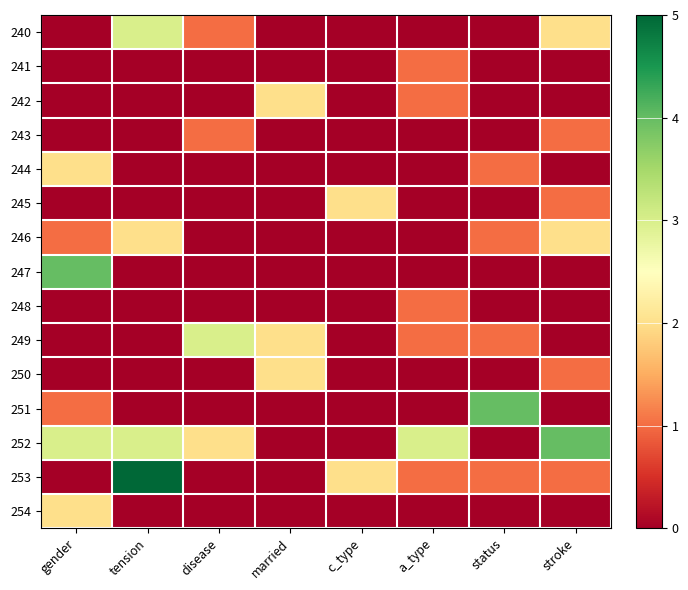

At gender, list the series in order from smallest to largest.

240, 241, 242, 243, 245, 248, 249, 250, 253, 246, 251, 244, 254, 252, 247